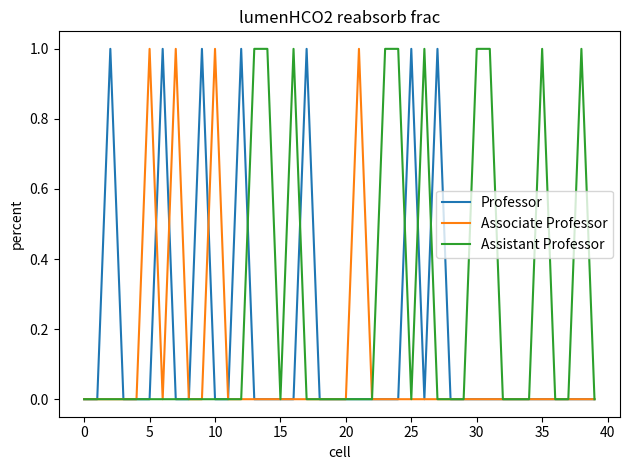

Which series has the largest total across all categories?

Assistant Professor